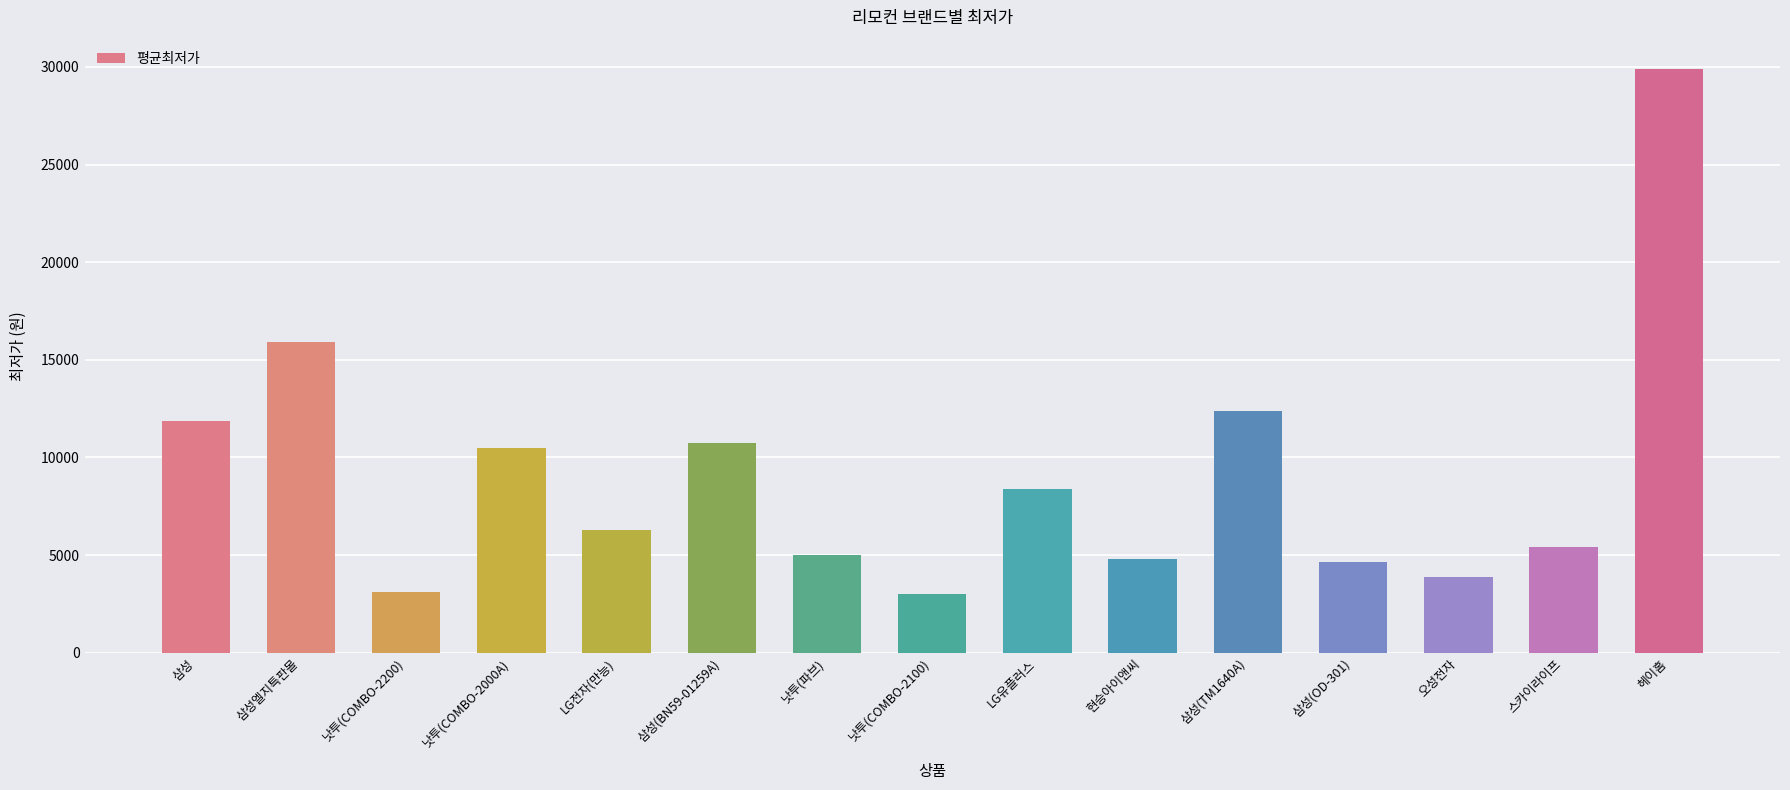

Does the chart contain stacked bars?

No